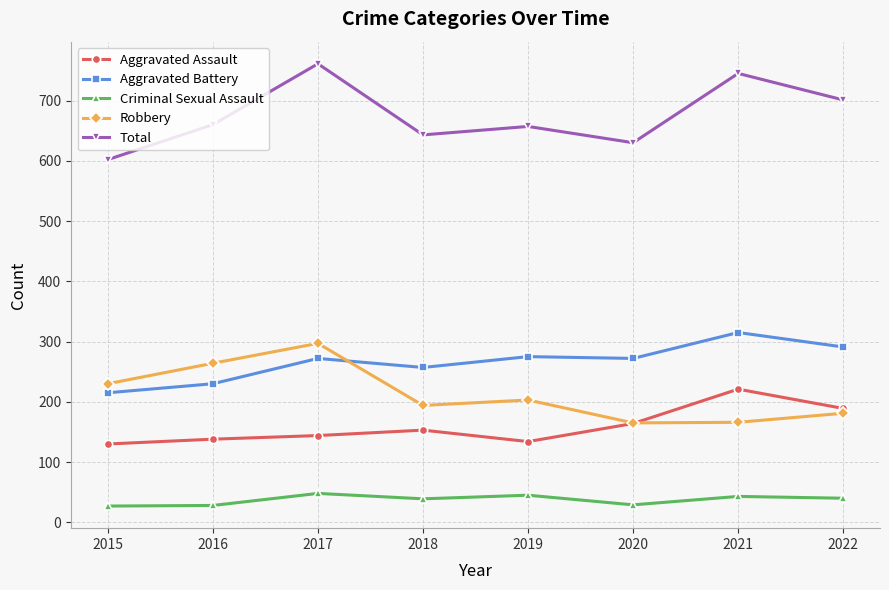

Which category has the highest value in the Robbery series?

2017